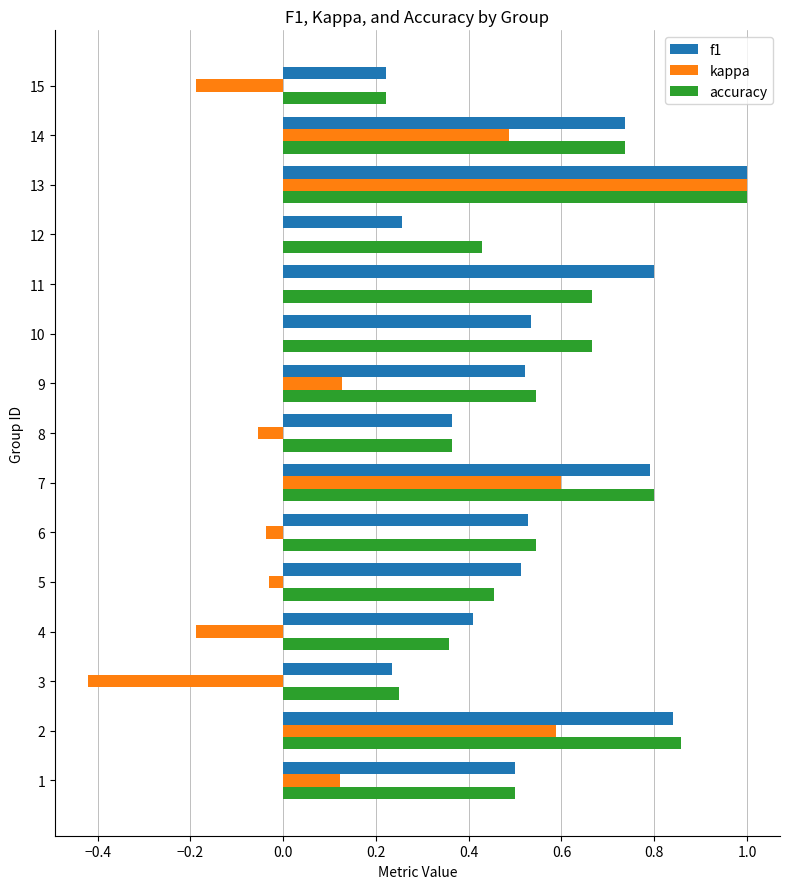

The f1 series shows 1.0 at 13. True or false?

True